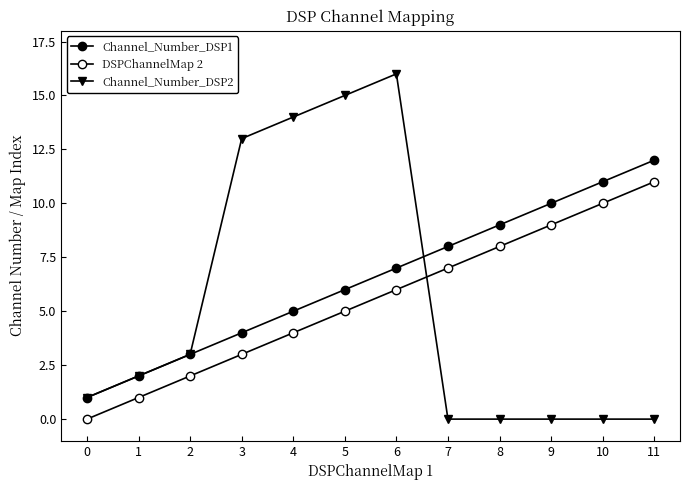

What is the minimum value for Channel_Number_DSP1?

1